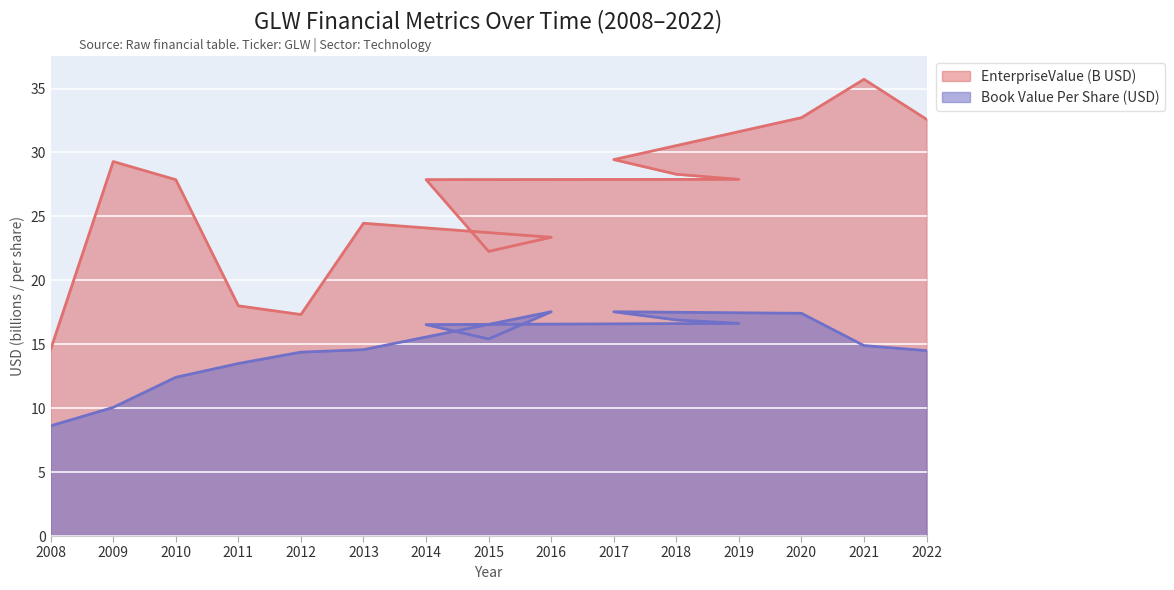

Between 2008 and 2013, which series saw the biggest shift?

EnterpriseValue